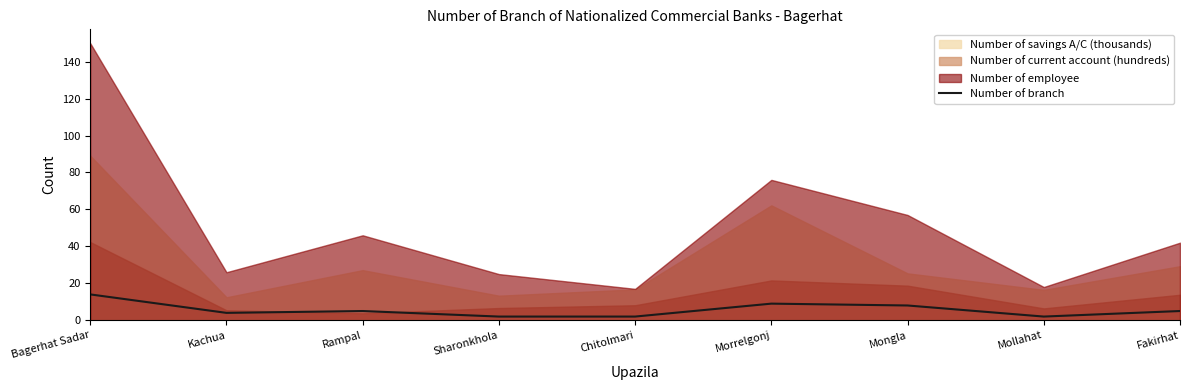

At which category does the chart reach its minimum across all series?

Sharonkhola